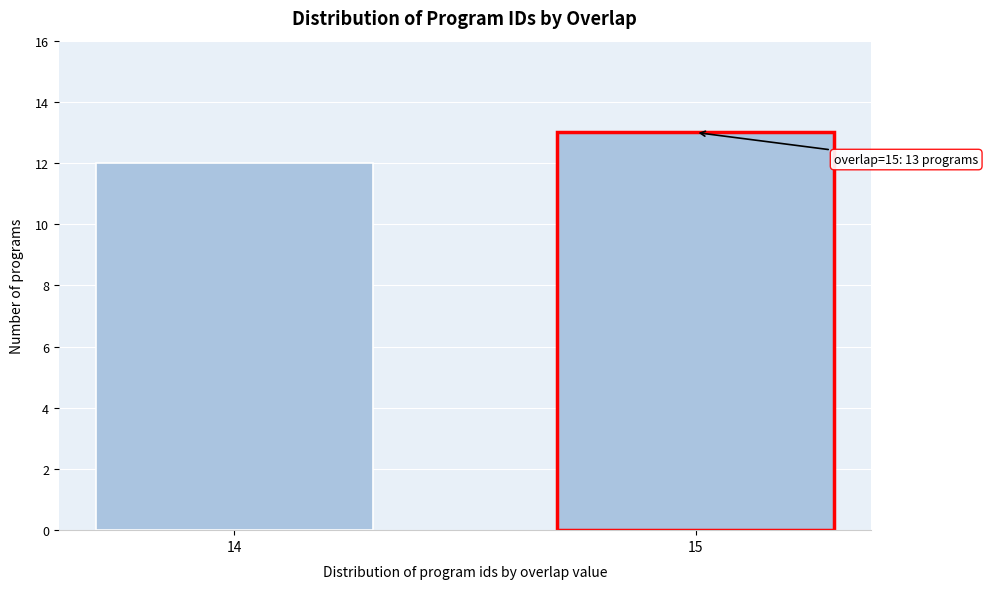

Reading left to right, what are all the values shown in this chart?

12	13